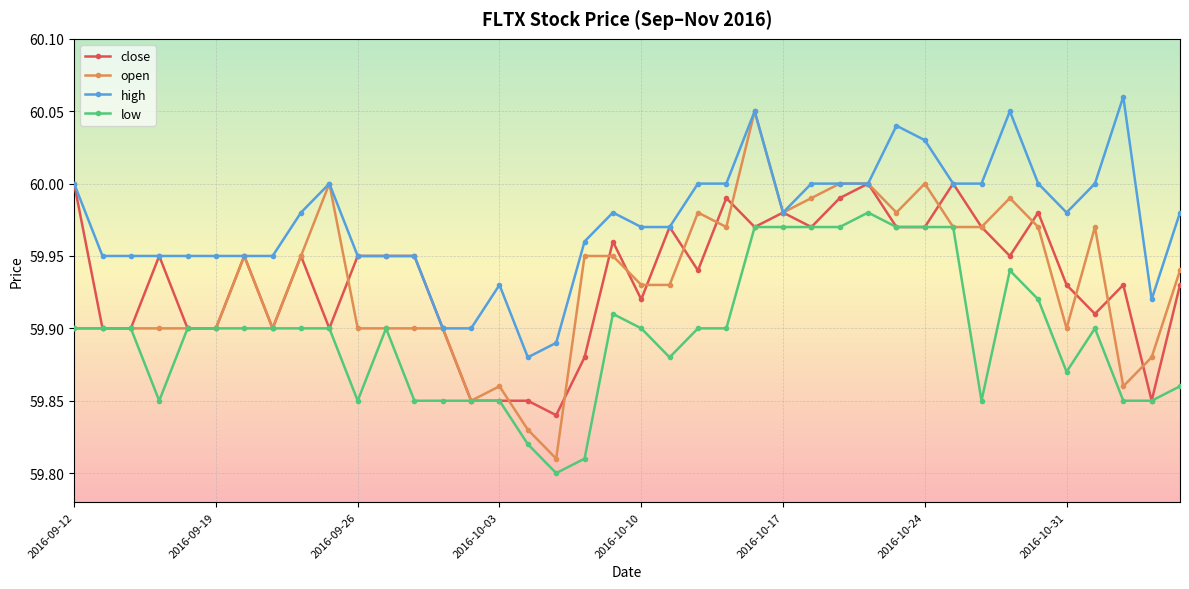

Which series has the widest spread of values?

open